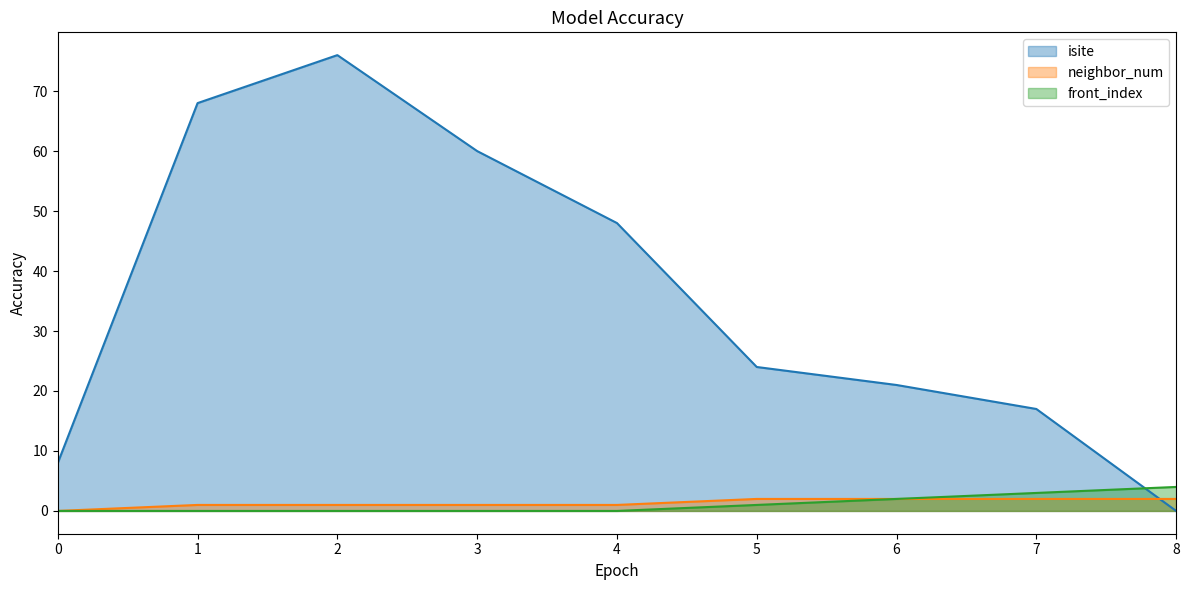

What is the maximum value shown in the chart?

76